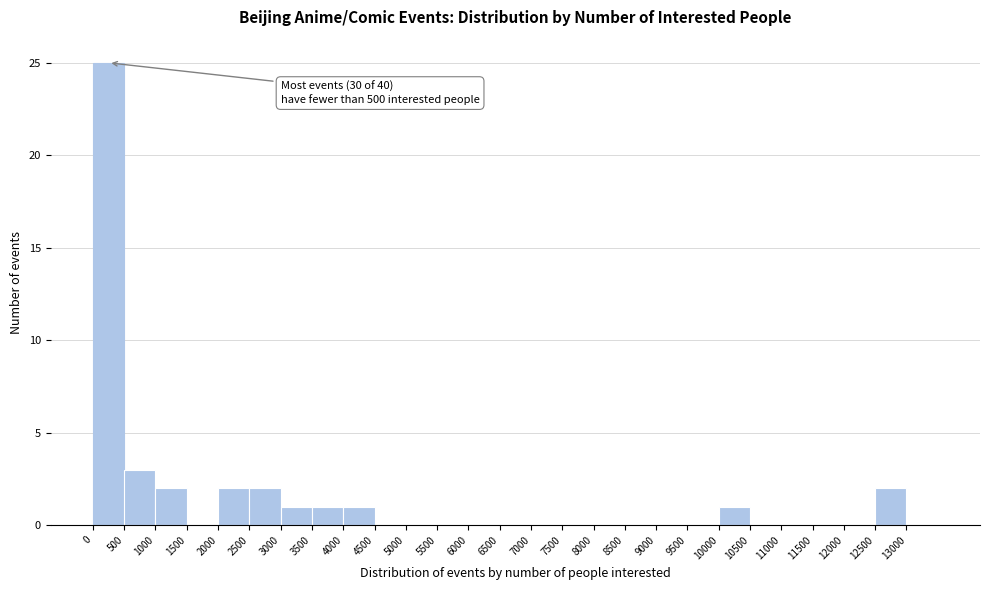

Which range on the x-axis has the tallest bar?

0 to 500